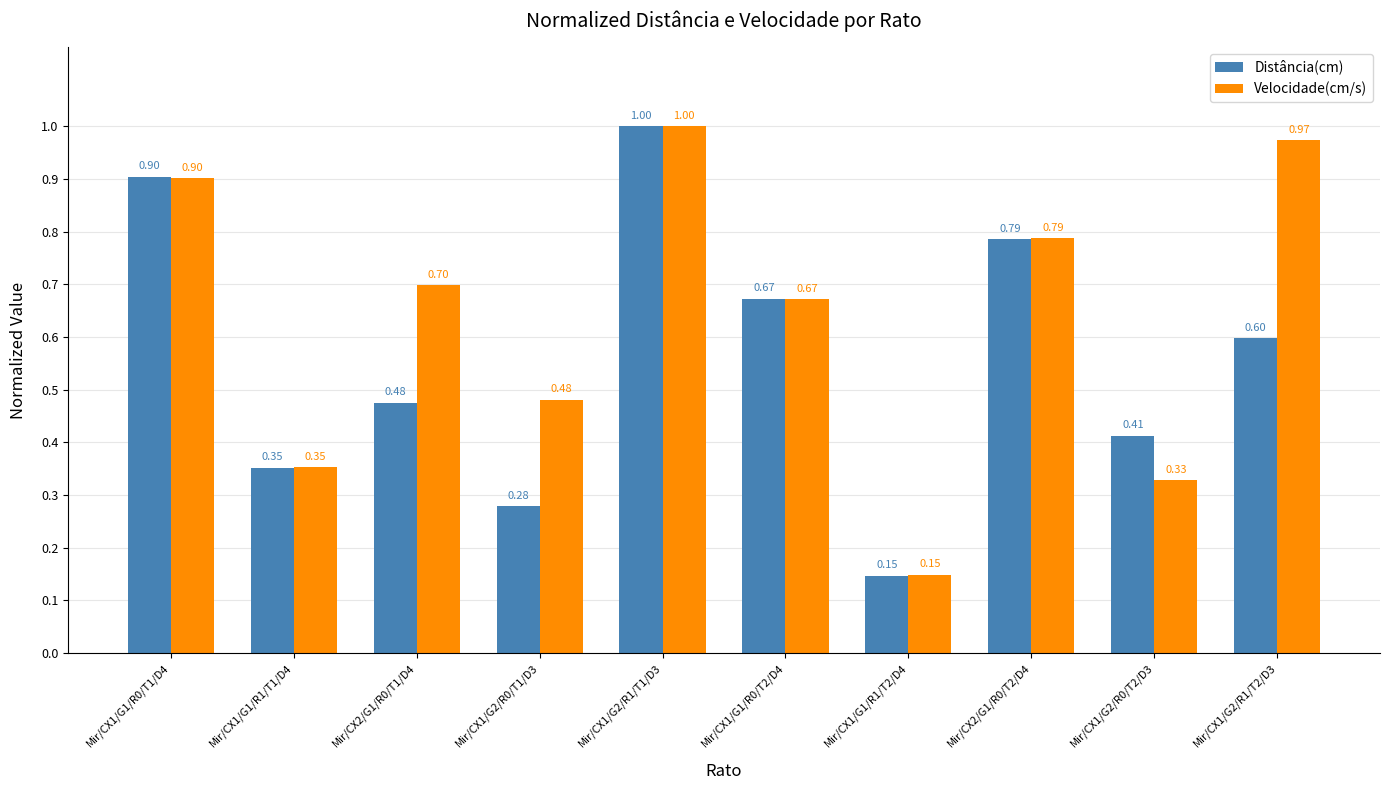

Rank the categories by Distância(cm) value from lowest to highest.

Mir/CX1/G1/R1/T2/D4, Mir/CX1/G2/R0/T1/D3, Mir/CX1/G1/R1/T1/D4, Mir/CX1/G2/R0/T2/D3, Mir/CX2/G1/R0/T1/D4, Mir/CX1/G2/R1/T2/D3, Mir/CX1/G1/R0/T2/D4, Mir/CX2/G1/R0/T2/D4, Mir/CX1/G1/R0/T1/D4, Mir/CX1/G2/R1/T1/D3